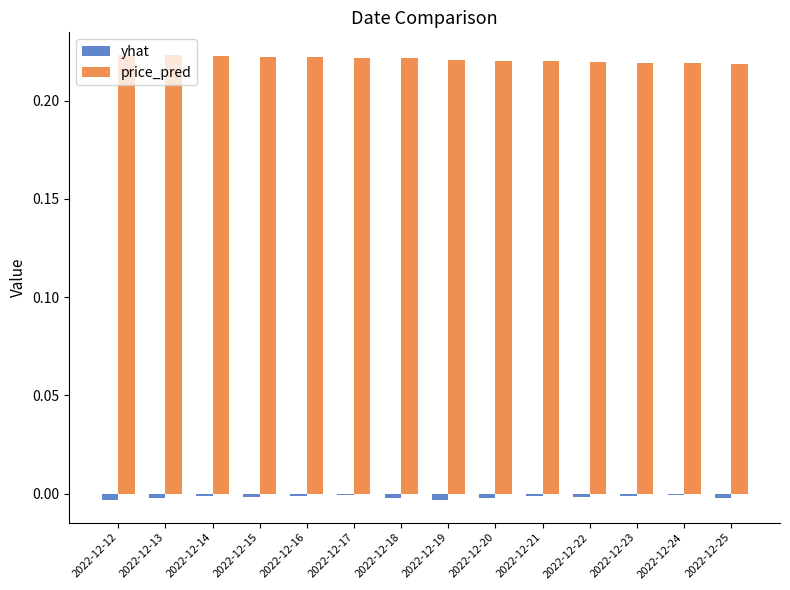

What is the sum of all price_pred values?

3.1